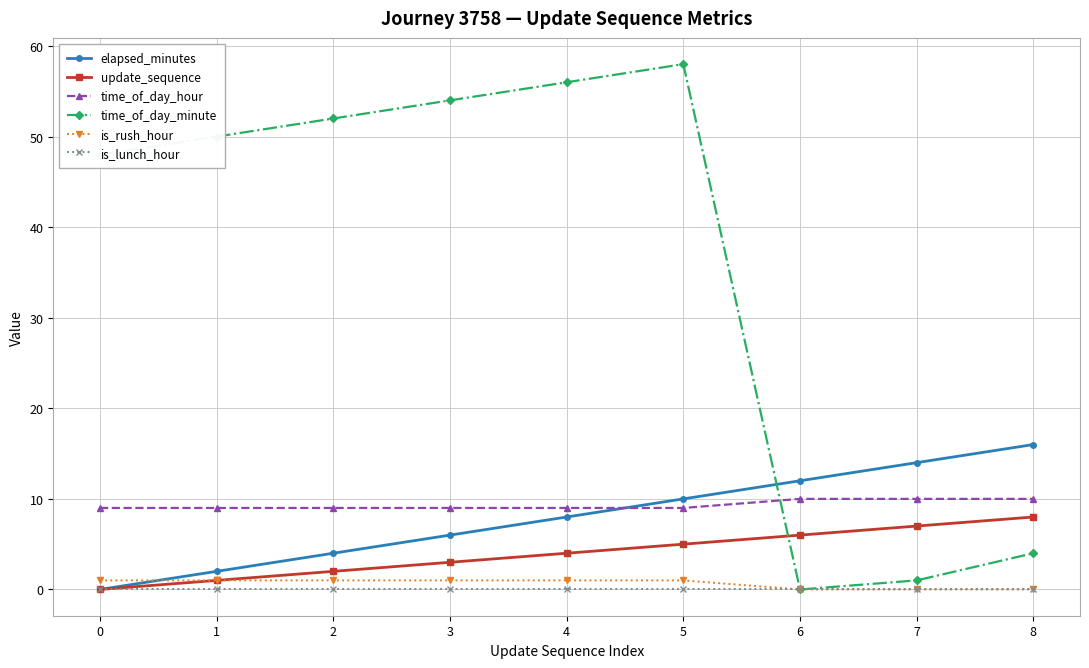

Reading left to right, extract all data points from this chart.

elapsed_minutes: 0	2	4	6	8	10	12	14	16
update_sequence: 0	1	2	3	4	5	6	7	8
time_of_day_hour: 9	9	9	9	9	9	10	10	10
time_of_day_minute: 48	50	52	54	56	58	0	1	4
is_rush_hour: 1	1	1	1	1	1	0	0	0
is_lunch_hour: 0	0	0	0	0	0	0	0	0